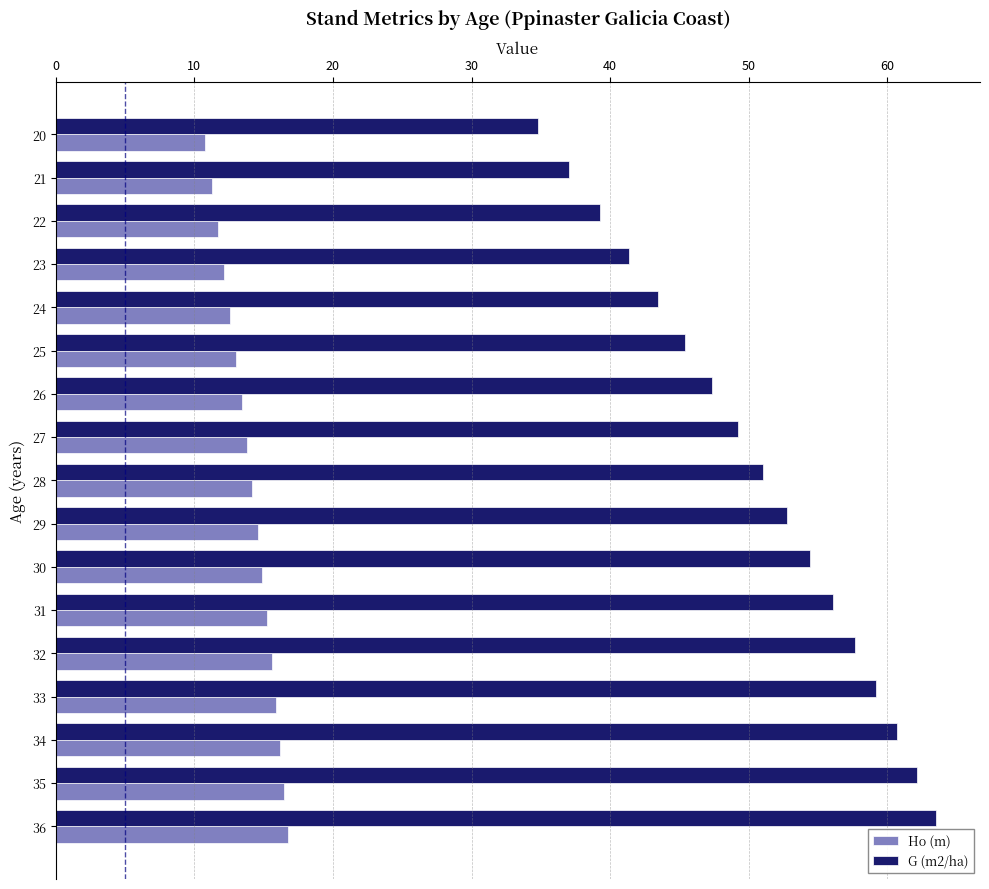

What is the difference between the G (m2/ha) values at 23 and 29?

11.4